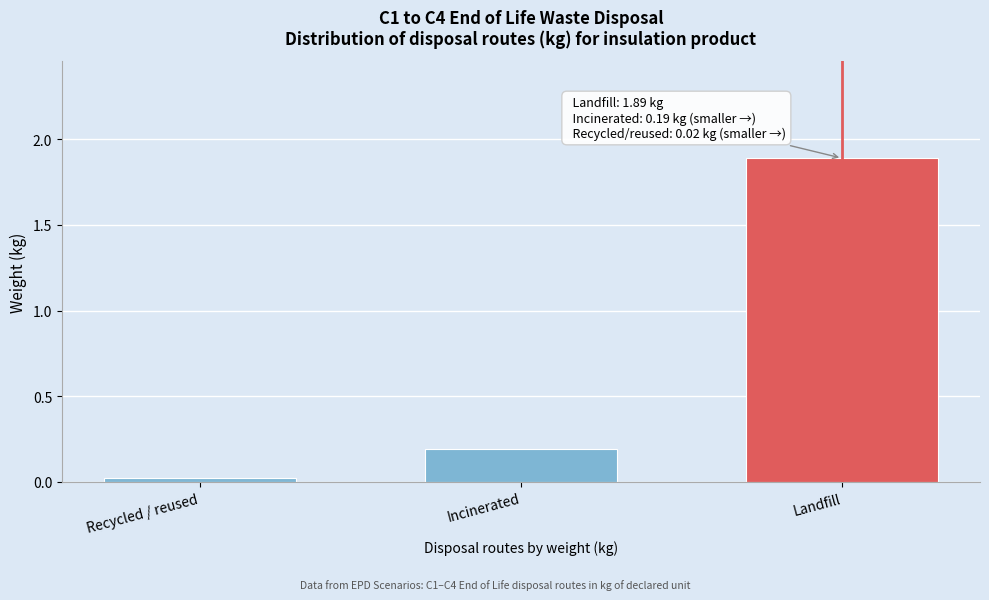

Which category has the lowest value across all series?

Recycled / reused